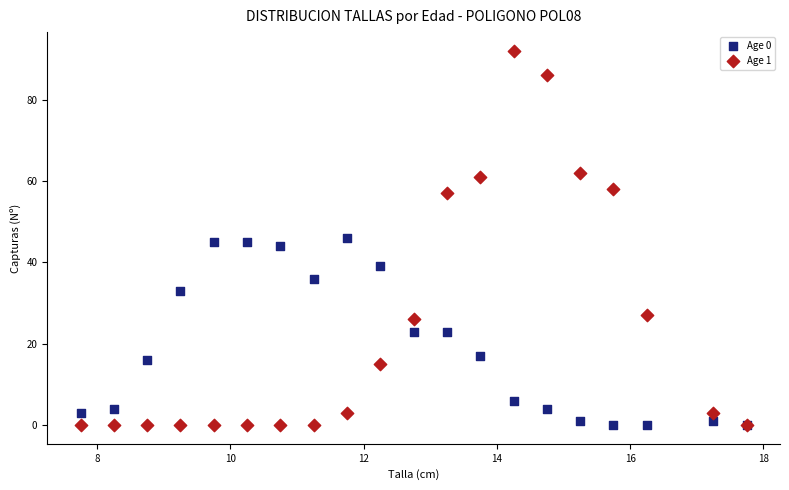

Which series has the widest spread of Y values?

Age 1